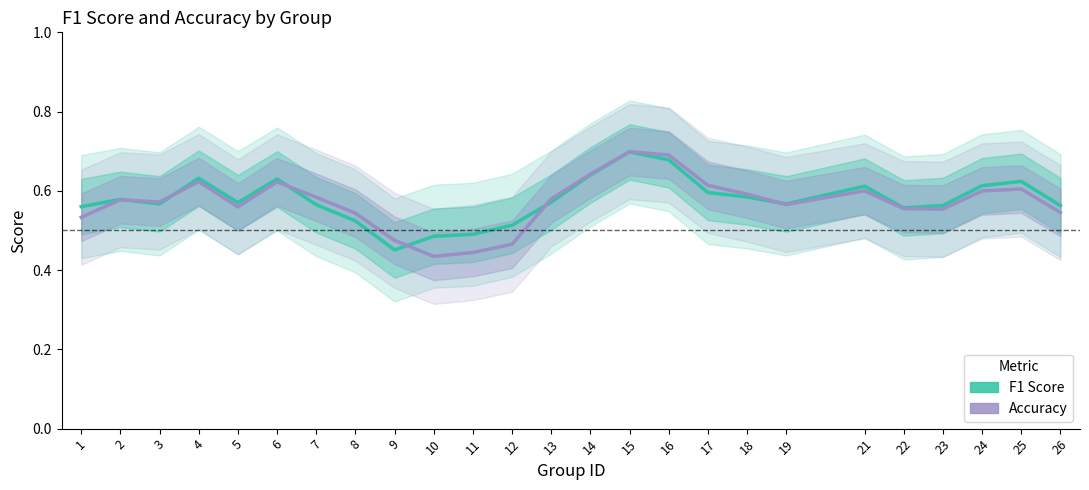

What are all the series names shown in the legend?

F1 Score, Accuracy